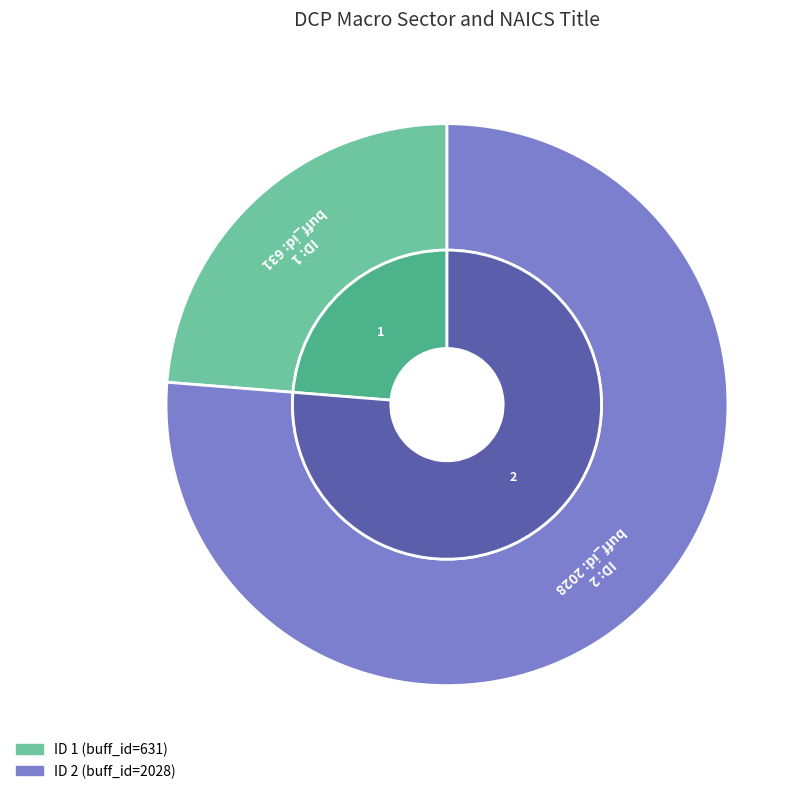

Between 1 and 2, which is larger?

2